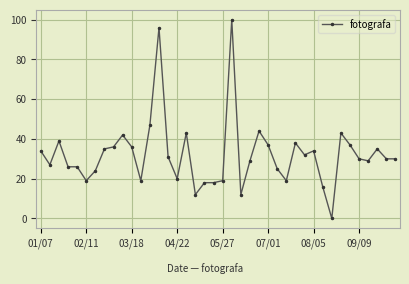

What is the maximum value shown in the chart?

100